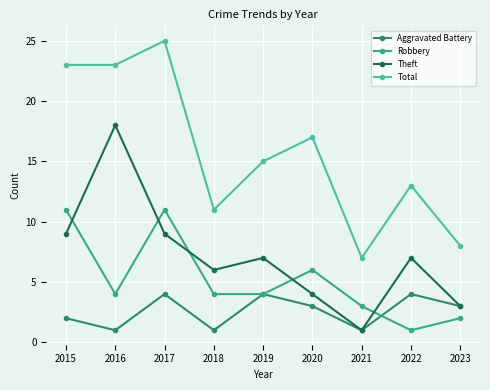

Rank the categories by Total value from lowest to highest.

2021, 2023, 2018, 2022, 2019, 2020, 2015, 2016, 2017